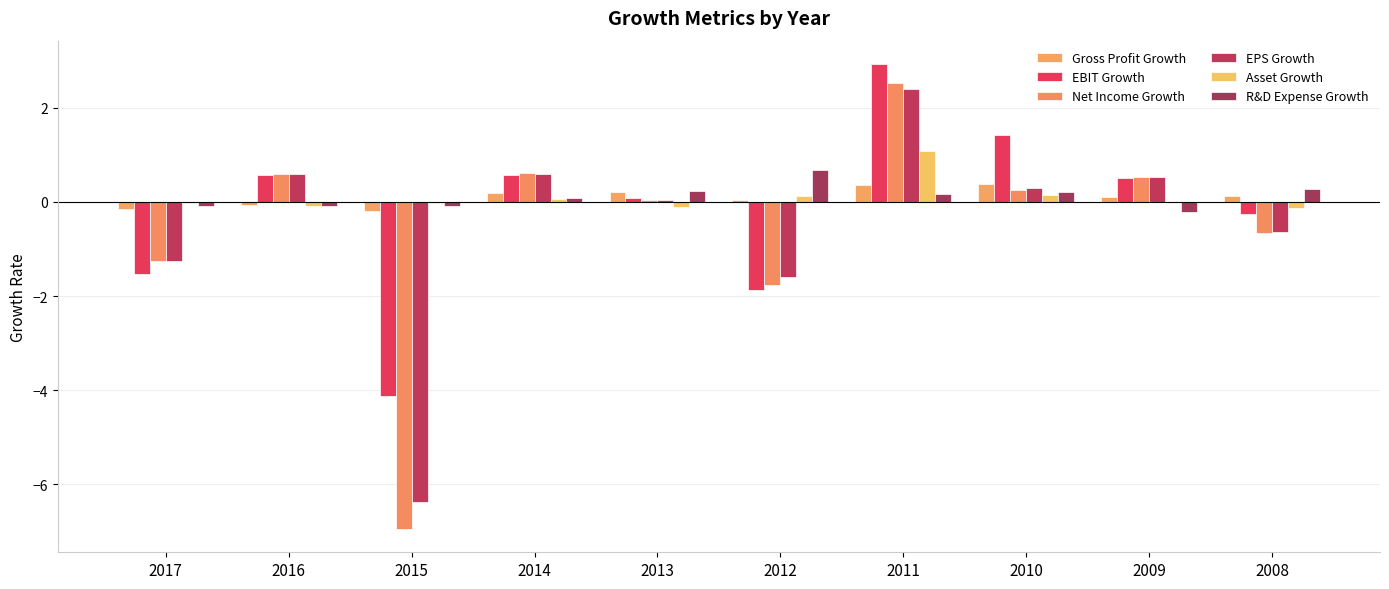

Is it true that EBIT Growth equals -1.1 at 2015?

False